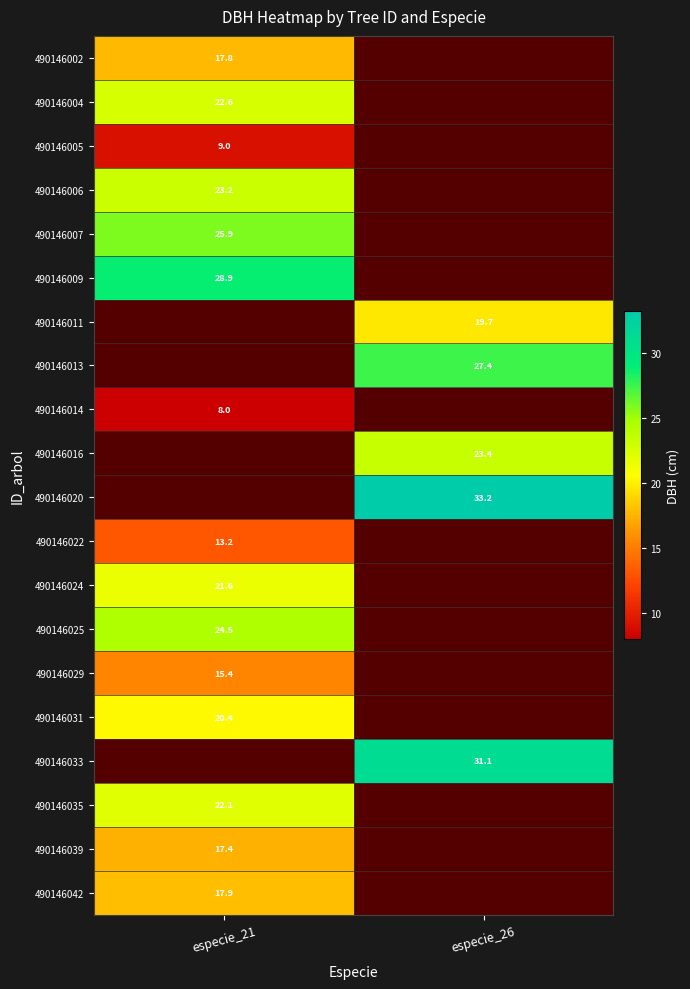

True or false: 490146004 has a value of 35.6 at especie_21.

False